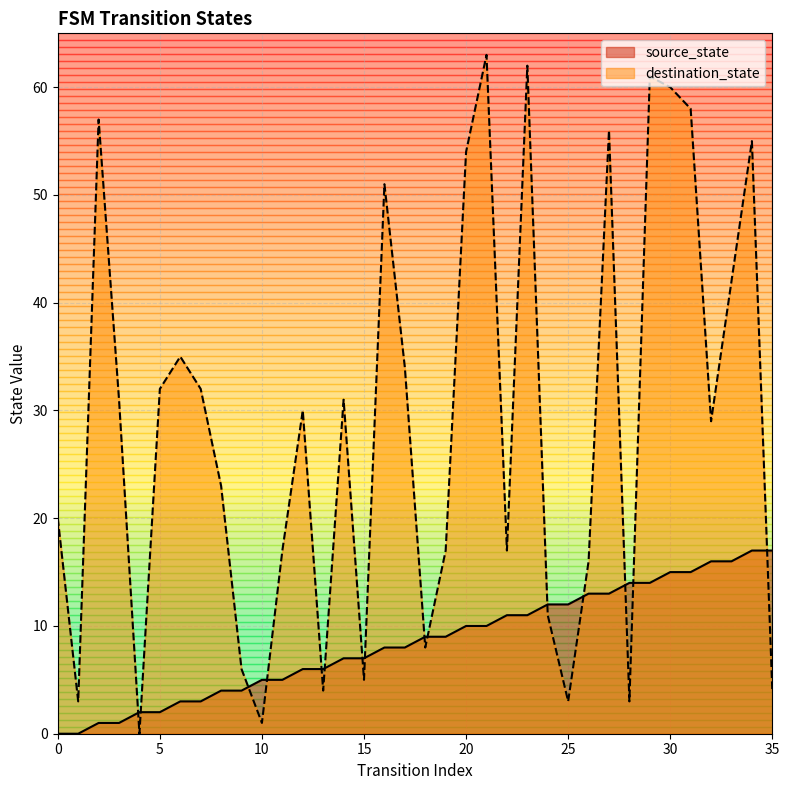

How many values in the source_state series are below 9?

18